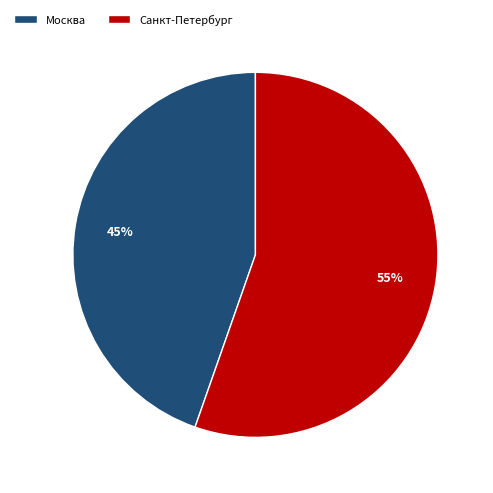

Between Санкт-Петербург and Москва, which is larger?

Санкт-Петербург